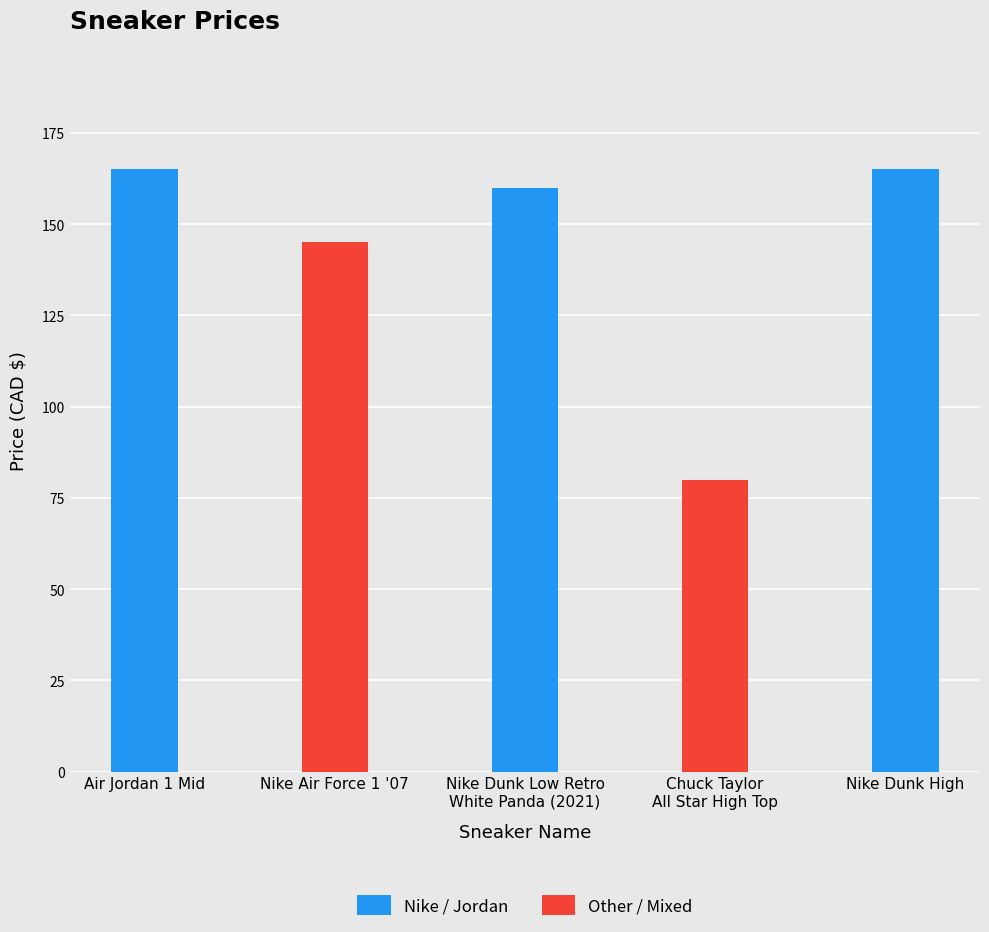

Is it true that the value at Air Jordan 1 Mid is 165?

True